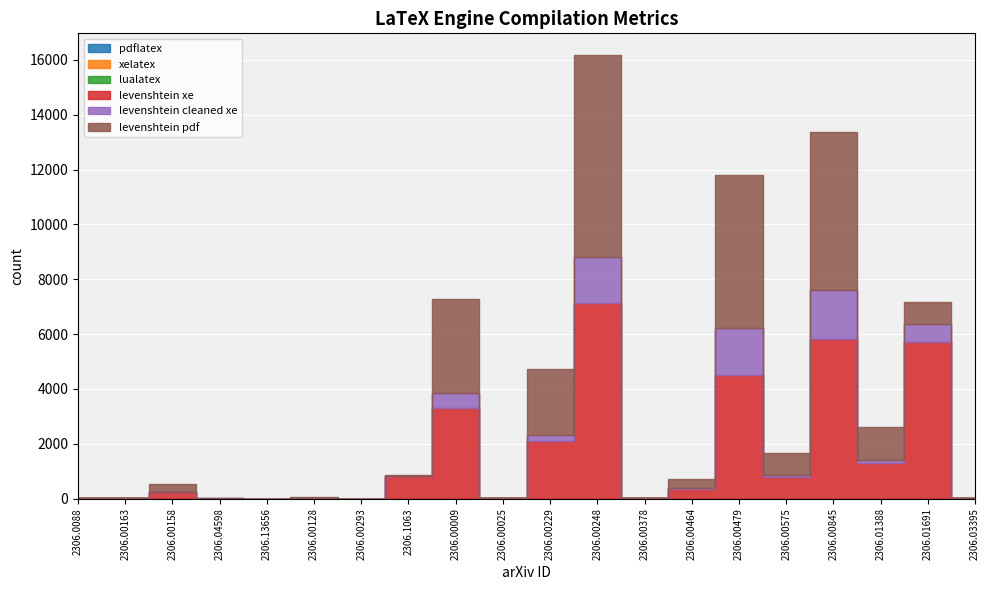

What is the total value across all series at 2306.00479?

11806